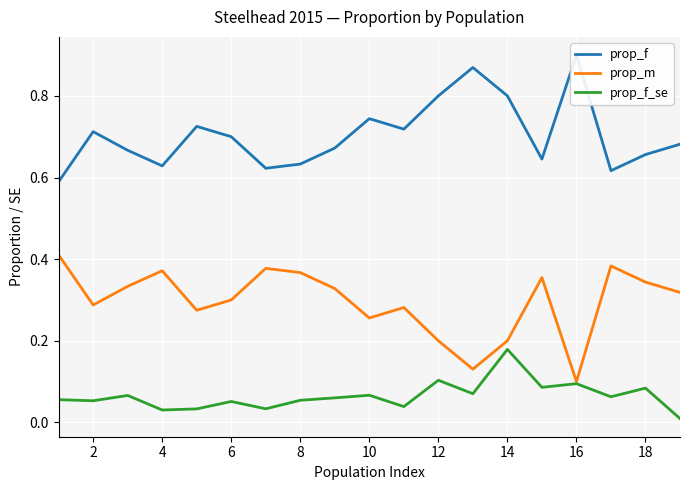

What is the maximum value shown in the chart?

0.9